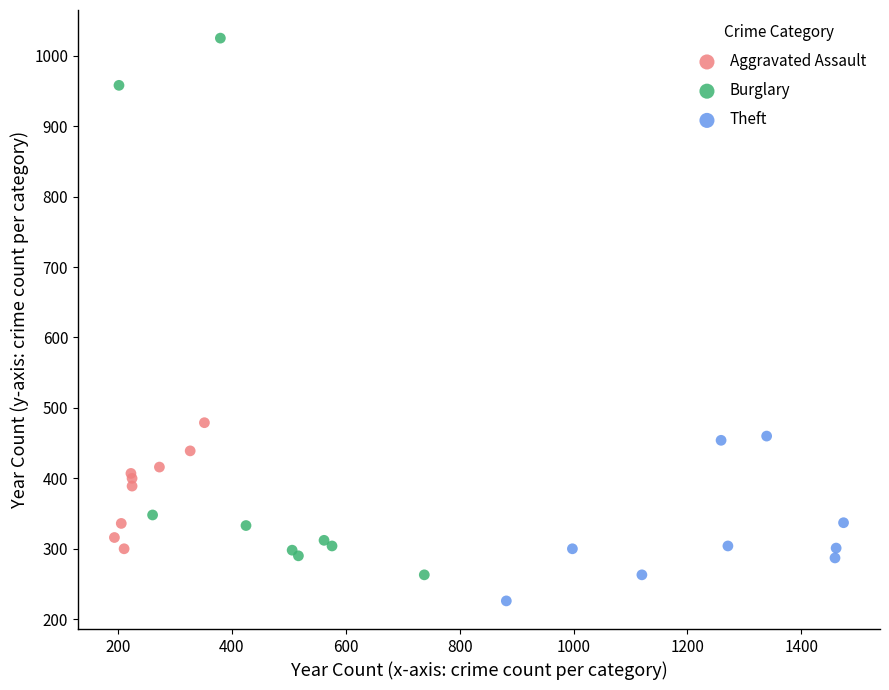

Which series reaches the minimum Y coordinate?

Theft